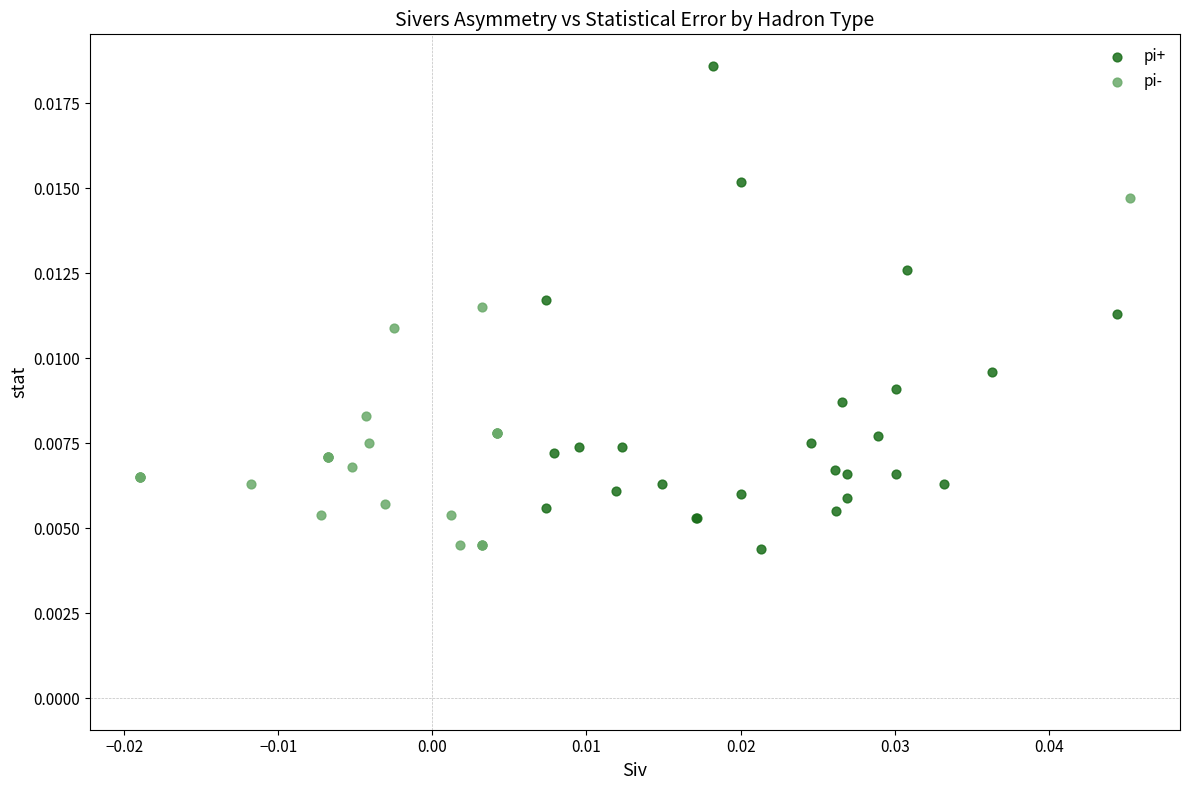

Which series reaches the maximum Y coordinate?

pi+